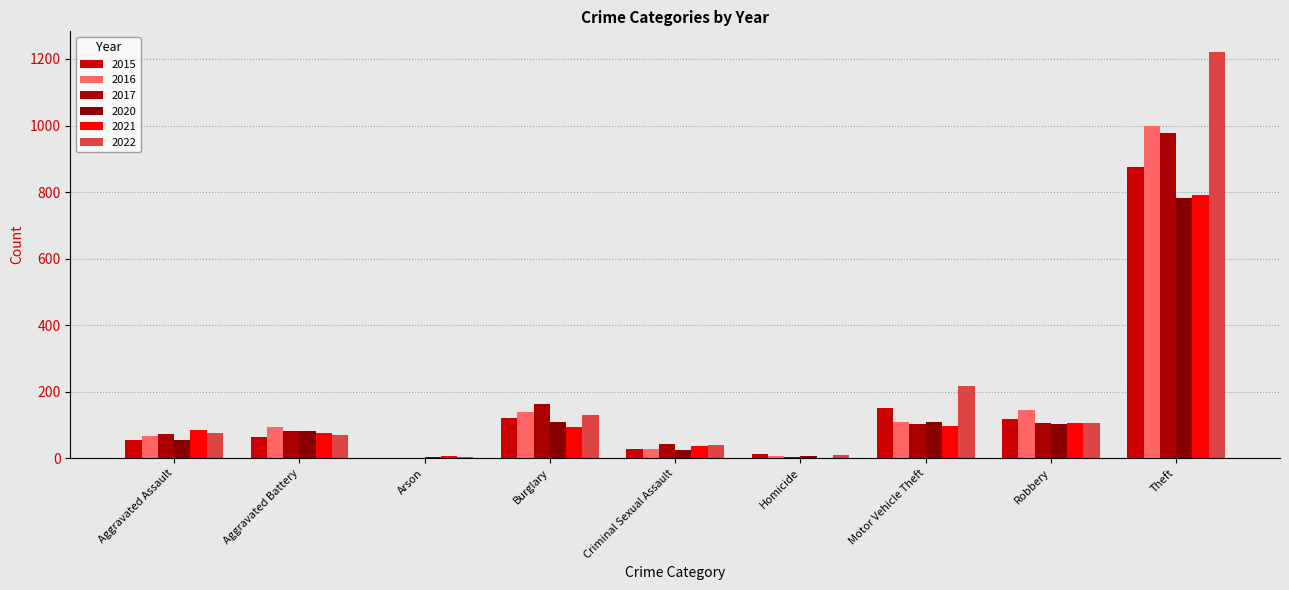

The value of 2021 at Motor Vehicle Theft is 147. True or false?

False